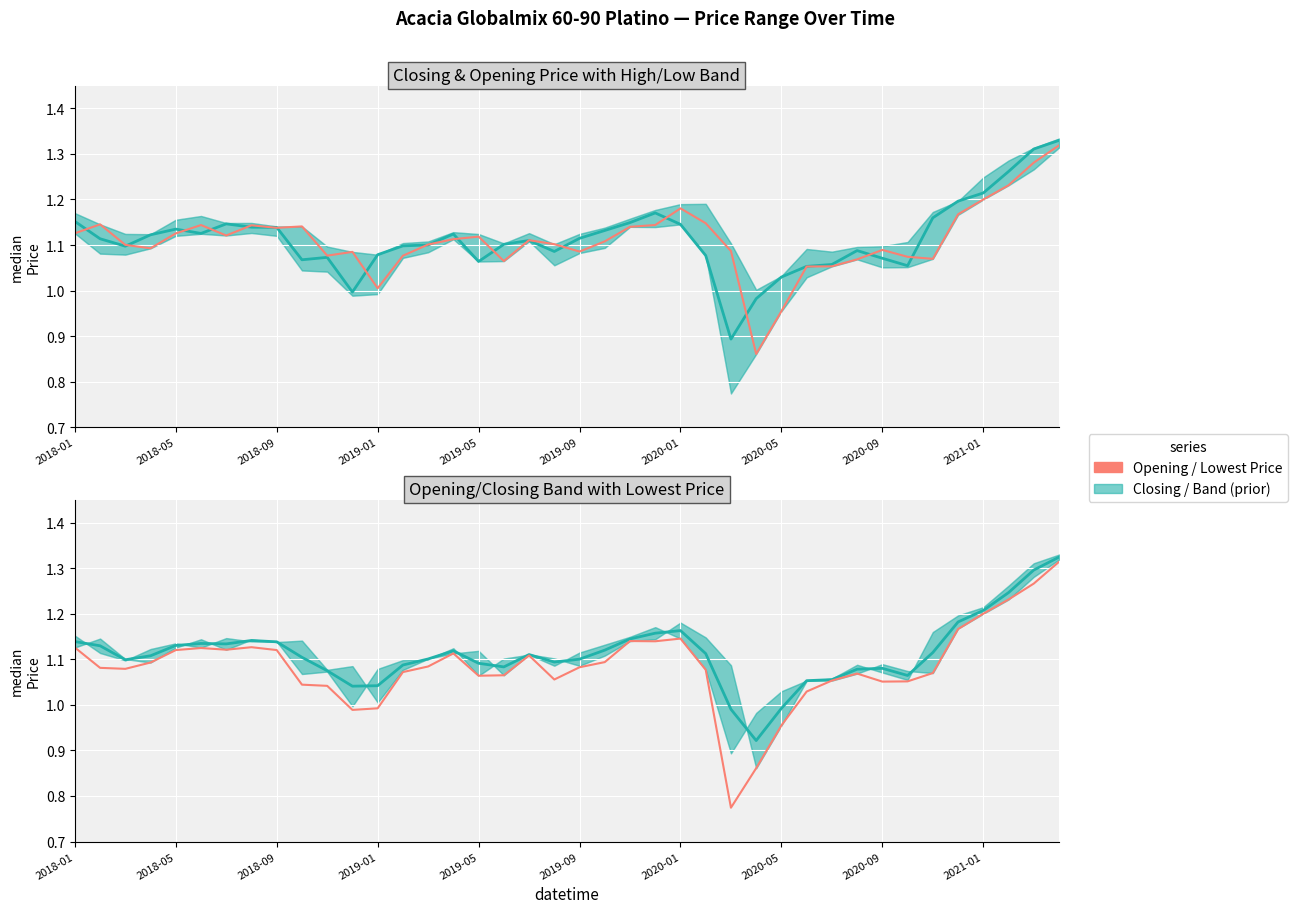

True or false: Lowest Price has a value of 1.6 at 2018-05.

False